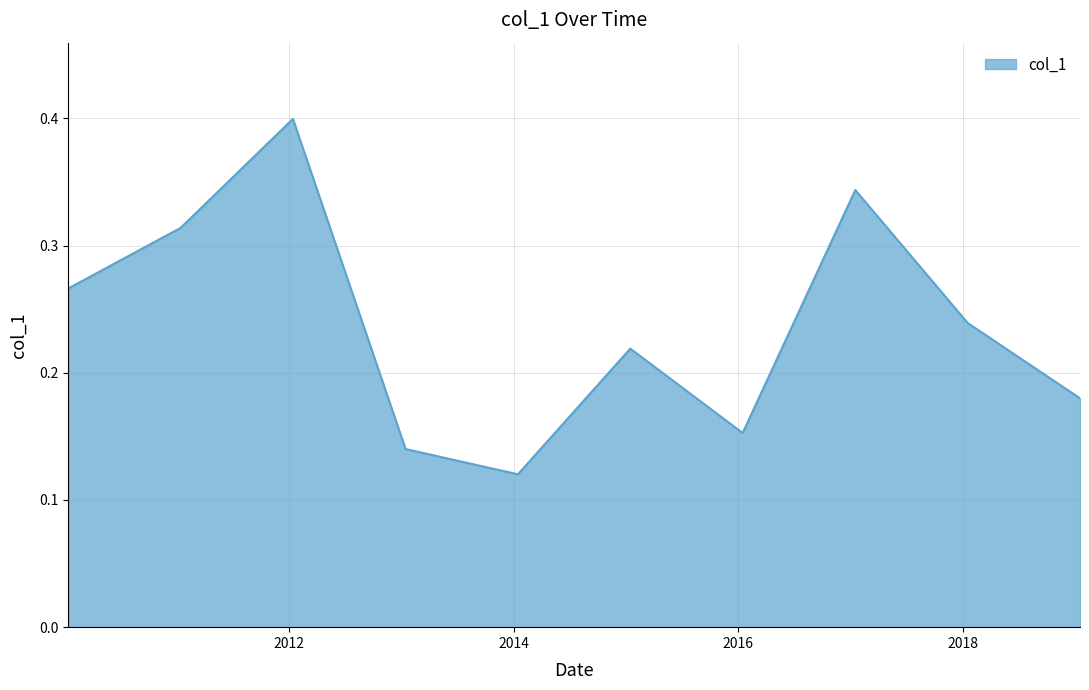

Does the chart have visible grid lines?

Yes